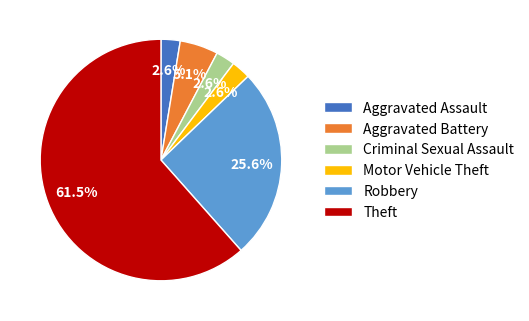

The Robbery slice represents 13% of the pie. True or false?

False